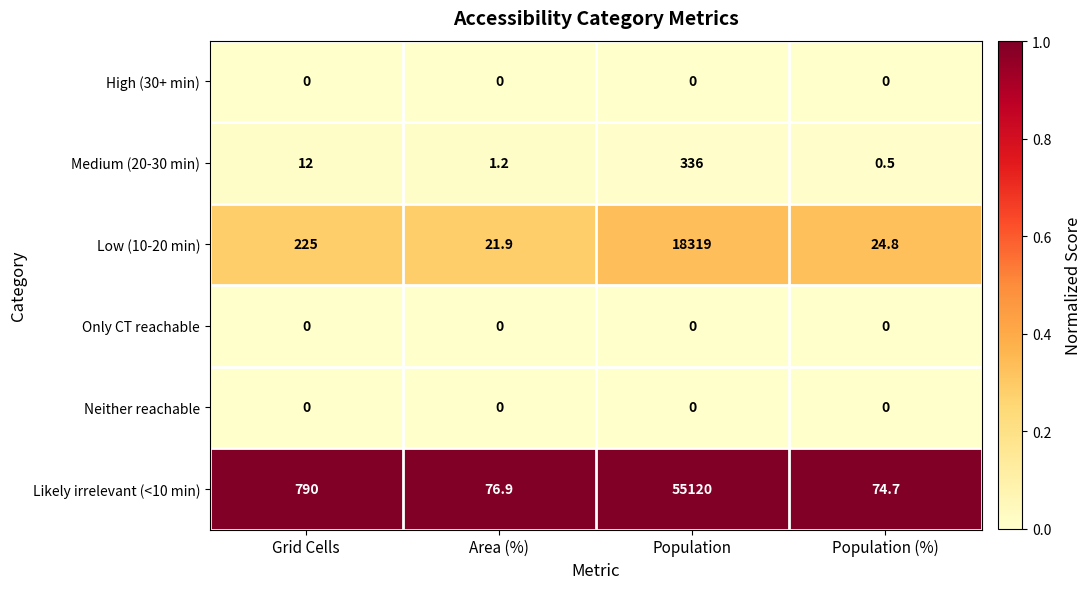

Count the number of data series in this chart.

6